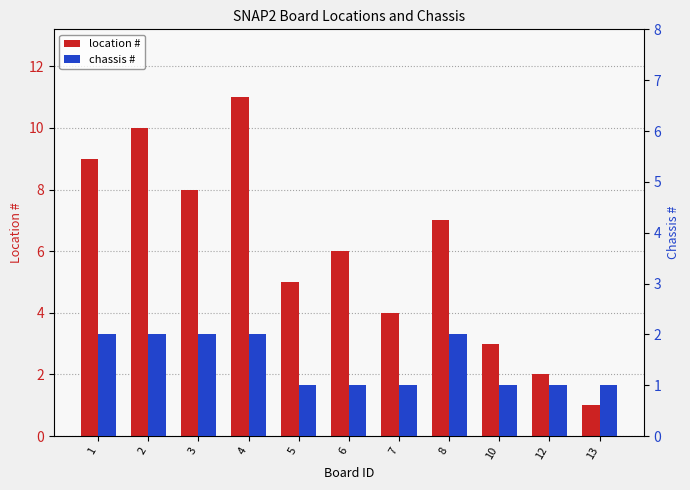

What is the difference between the highest and lowest values at 2?

8